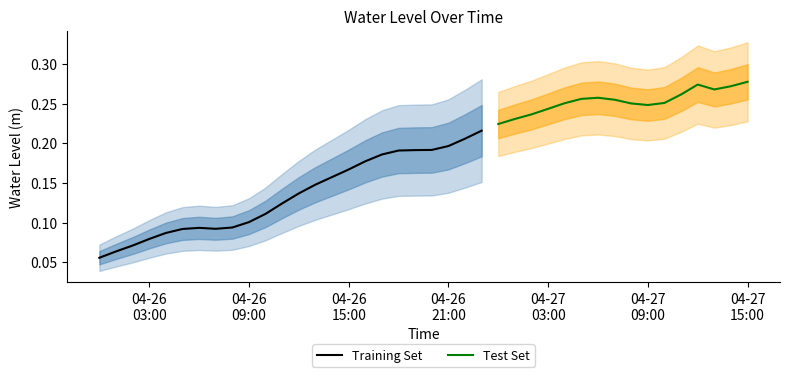

What is the difference between the maximum and minimum values?

0.2